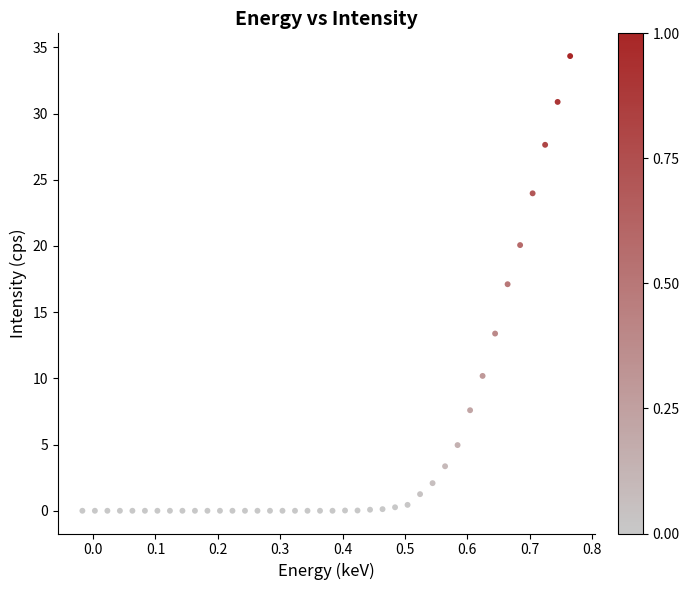

What is the range of Y values (max minus min)?

34.3